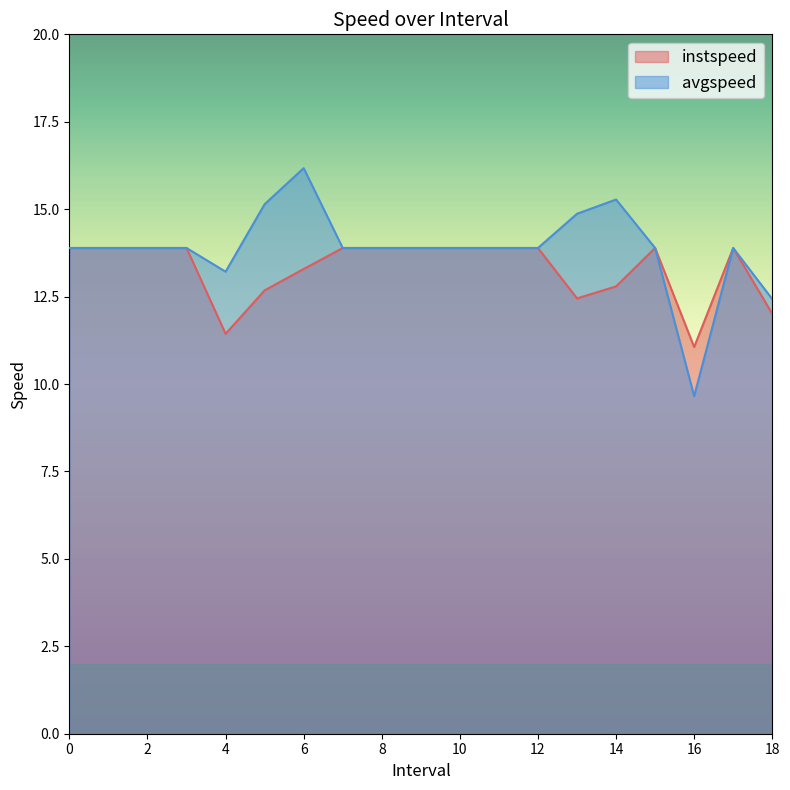

True or false: avgspeed has more than 1 points higher than both neighbors.

True